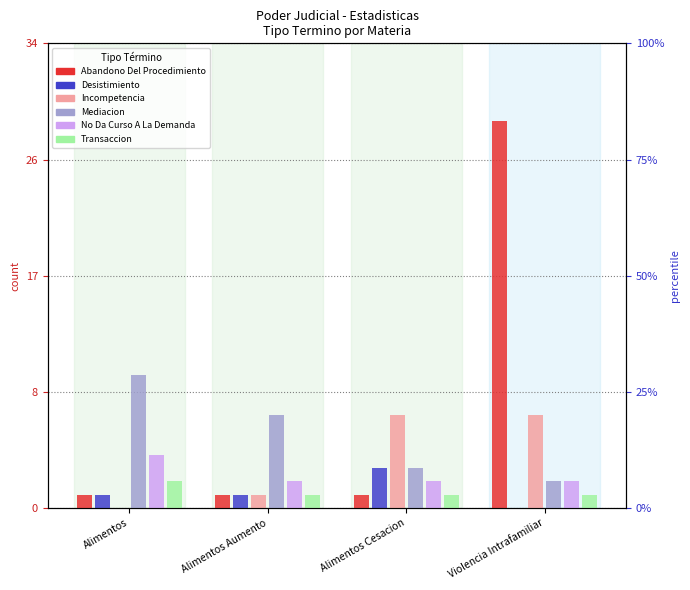

What is the difference between the maximum and minimum values in the Transaccion series?

1